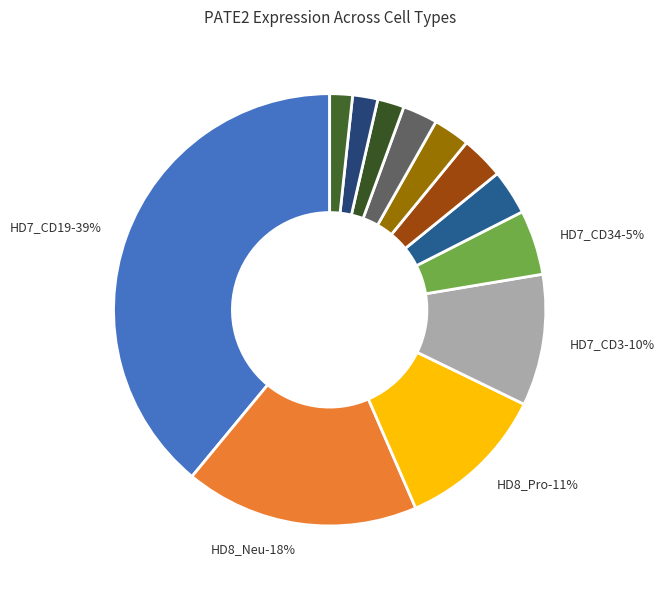

Which category has the smallest portion of the pie?

HD9_CD34